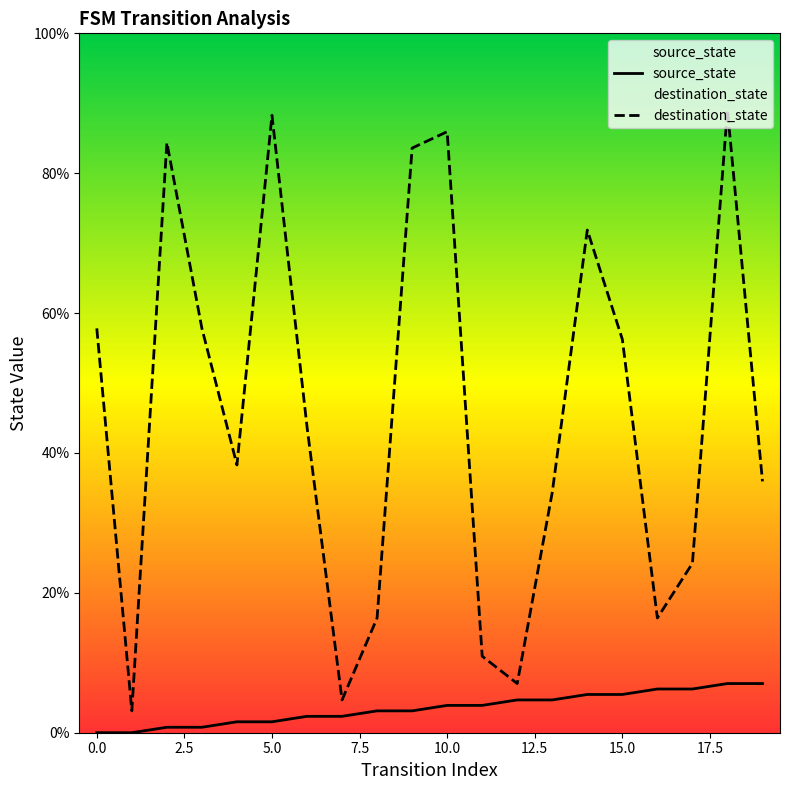

Count the number of categories in the chart.

20